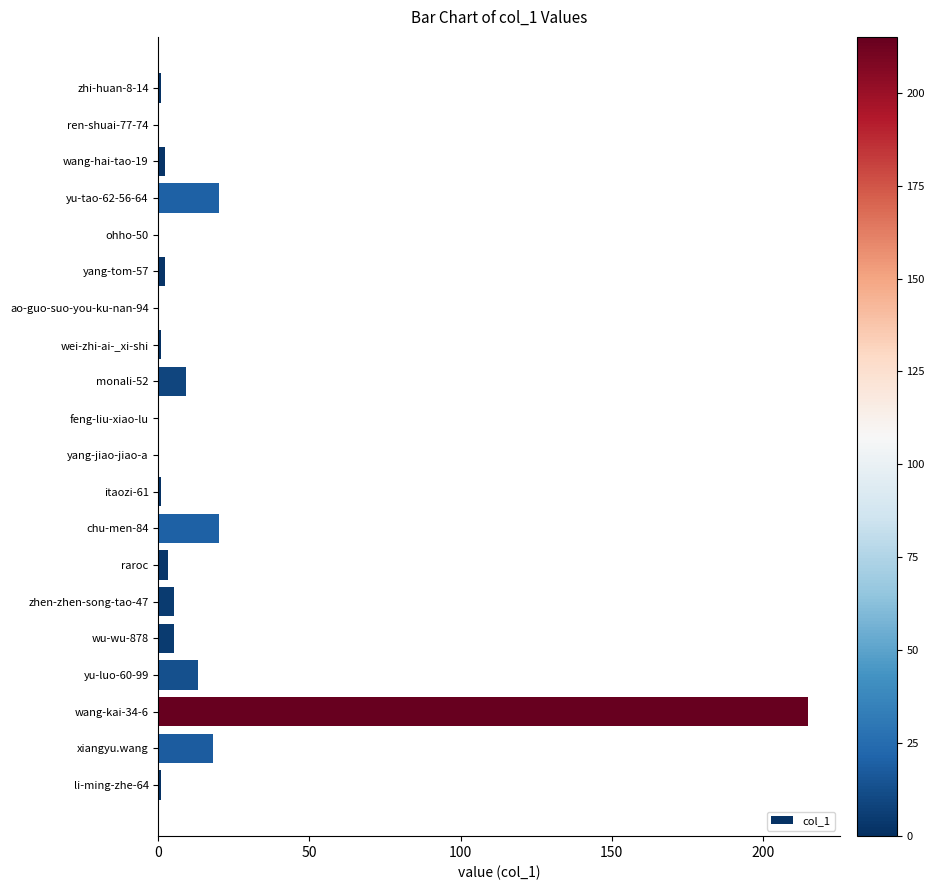

Between feng-liu-xiao-lu and wang-kai-34-6, which is larger?

wang-kai-34-6